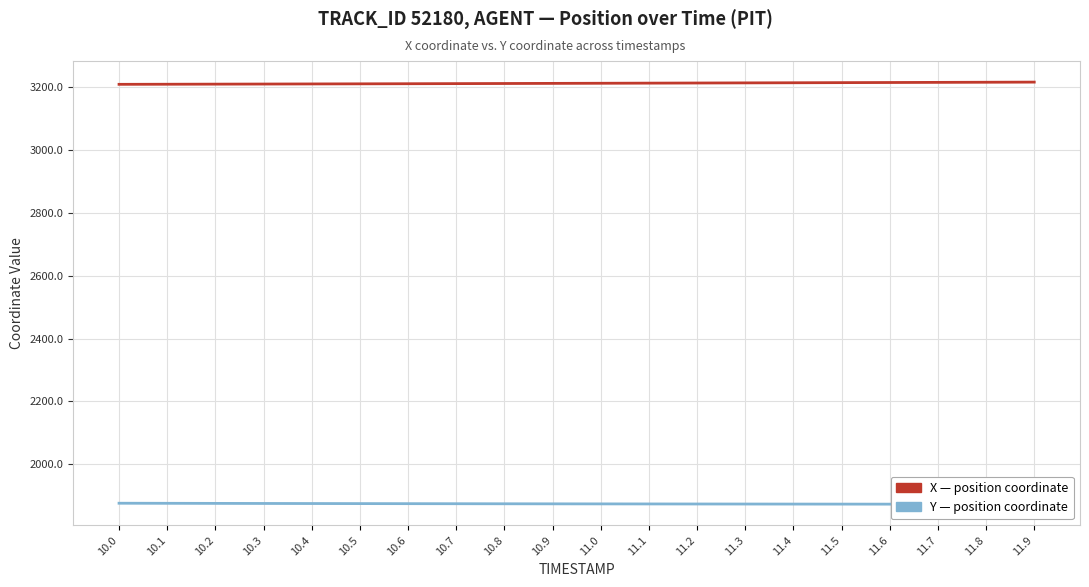

Read the Y value at 10.7.

1874.4